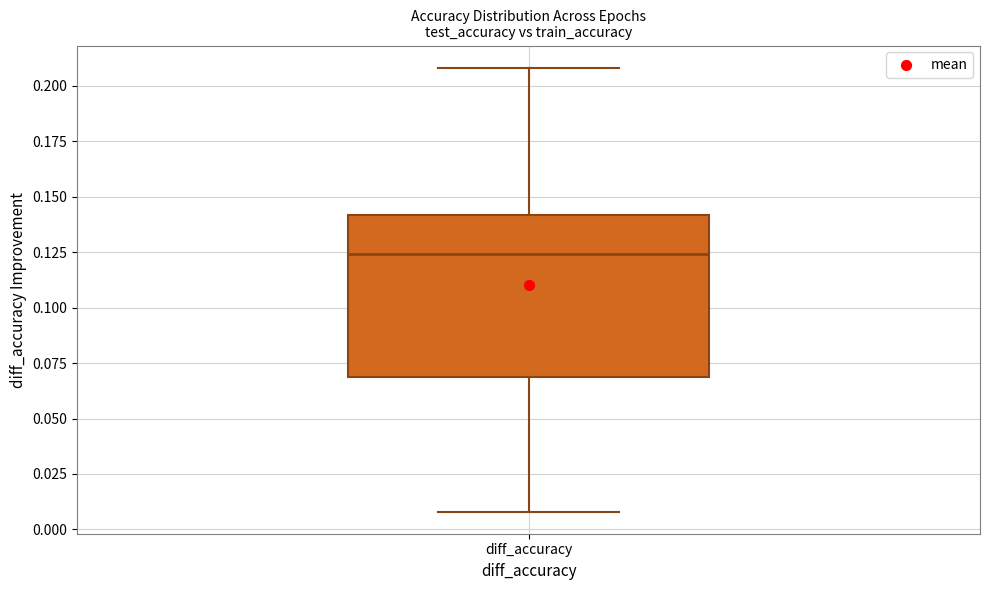

Read this box plot against the y-axis: the position of the median line, the range covered by the box, and the ends of both whiskers. The values are not printed on the chart, so give them approximately, as read against the axis.

median 0.125, box 0.070 to 0.140, whiskers 0.010 to 0.210